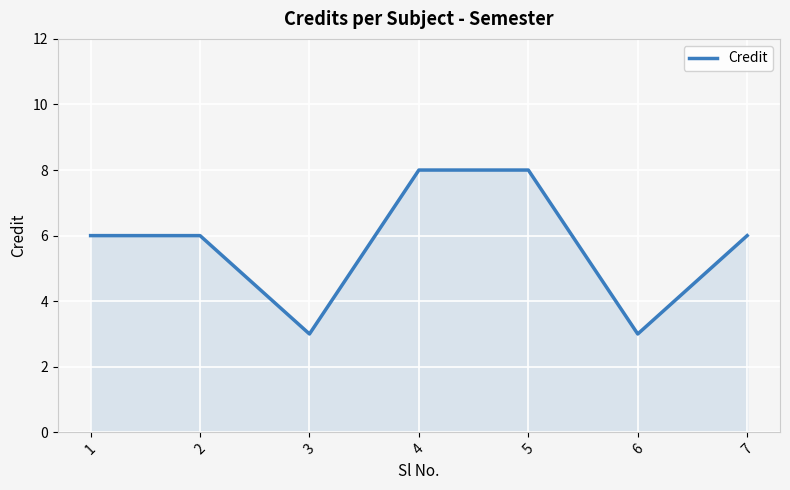

Count the number of categories in the chart.

7